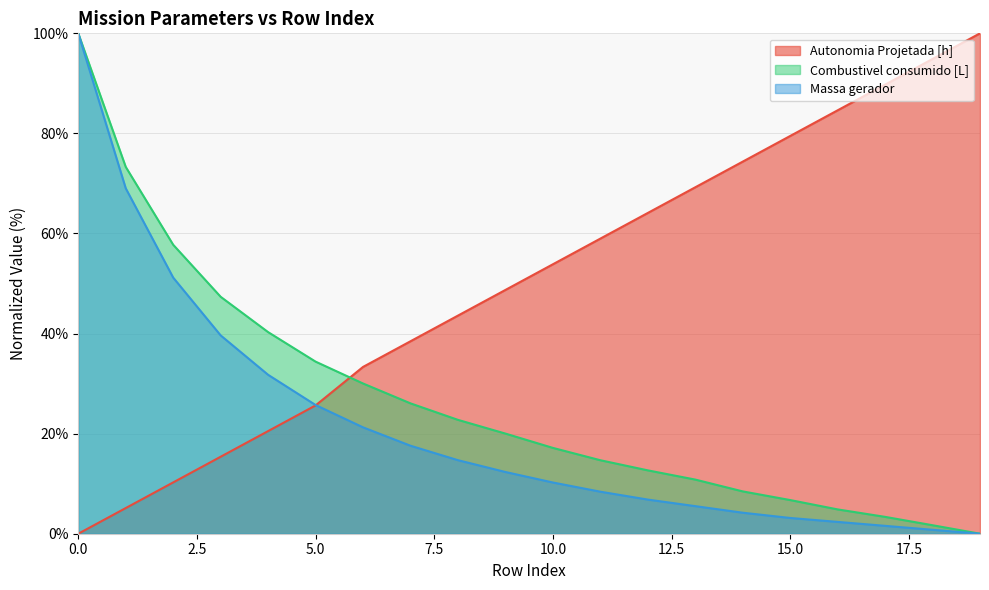

How many data points in Massa gerador are above 12?

10